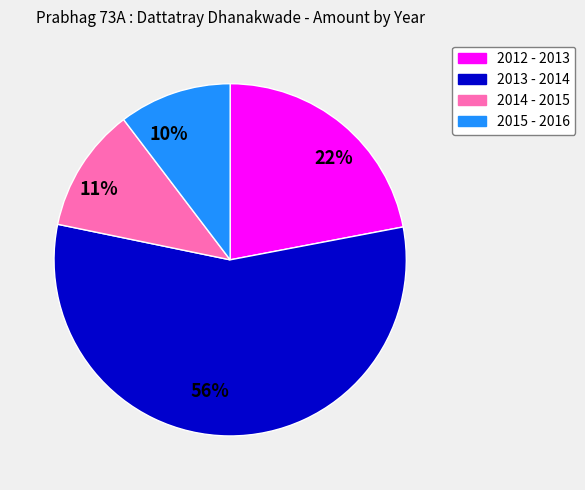

To the nearest percent, what portion does 22% represent?

22%